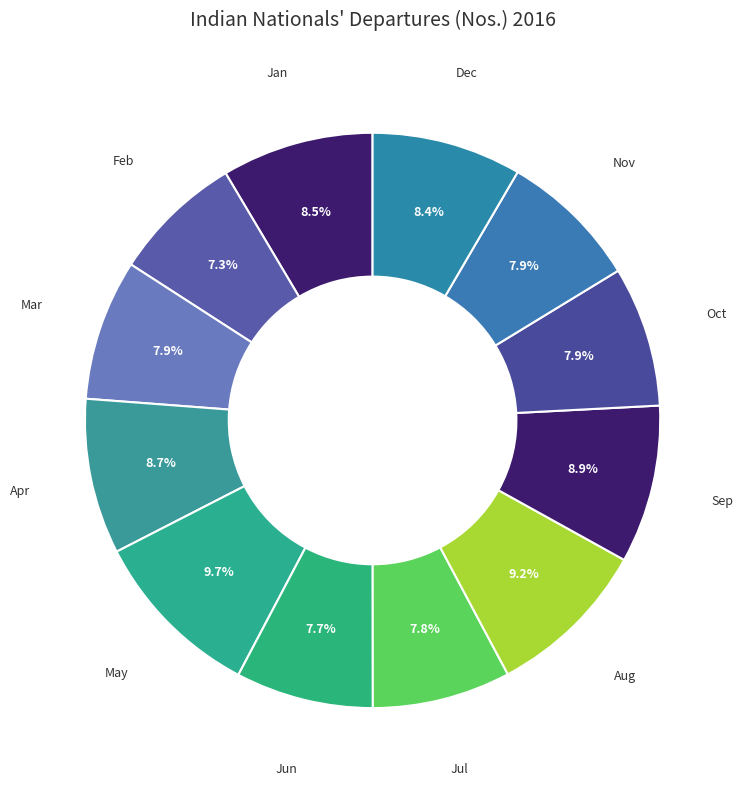

How many slices are in this pie chart?

12